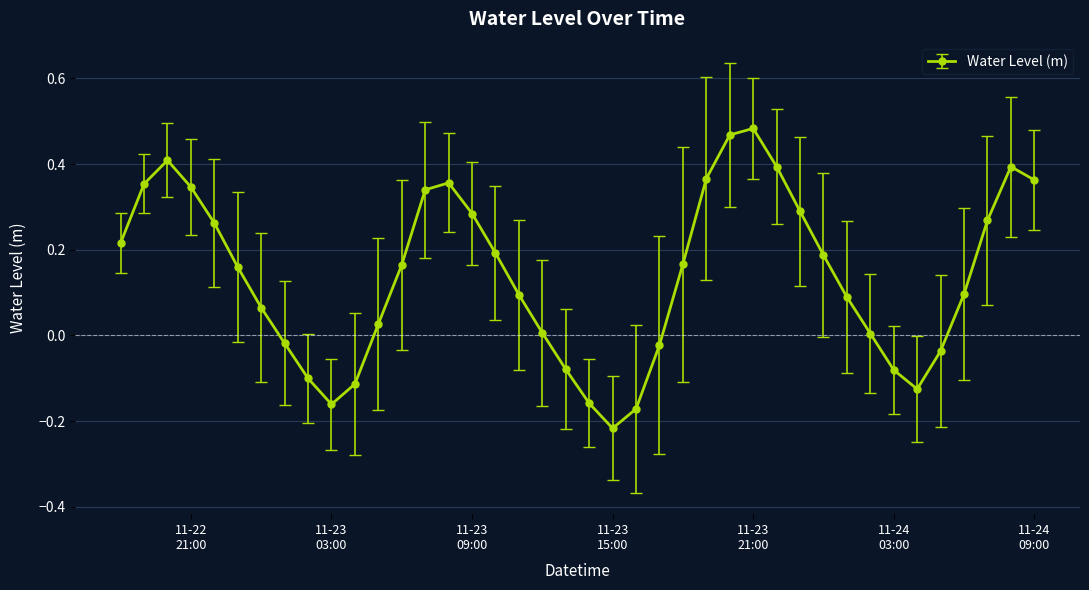

How many points are higher than both their immediate neighbors (excluding endpoints)?

4